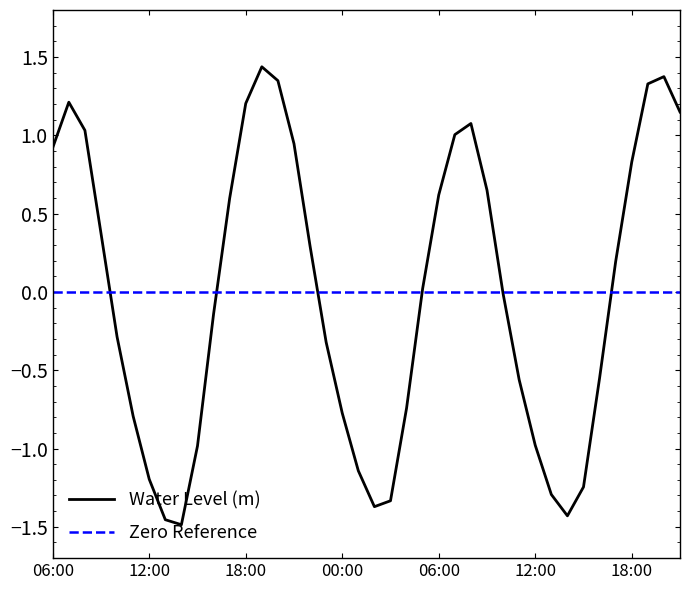

Reading left to right, extract all data points from this chart.

0.9	1.2	1.0	0.4	-0.3	-0.8	-1.2	-1.5	-1.5	-1.0	-0.1	0.6	1.2	1.4	1.3	0.9	0.3	-0.3	-0.8	-1.1	-1.4	-1.3	-0.7	0.0	0.6	1.0	1.1	0.6	-0.0	-0.6	-1.0	-1.3	-1.4	-1.2	-0.6	0.2	0.8	1.3	1.4	1.1